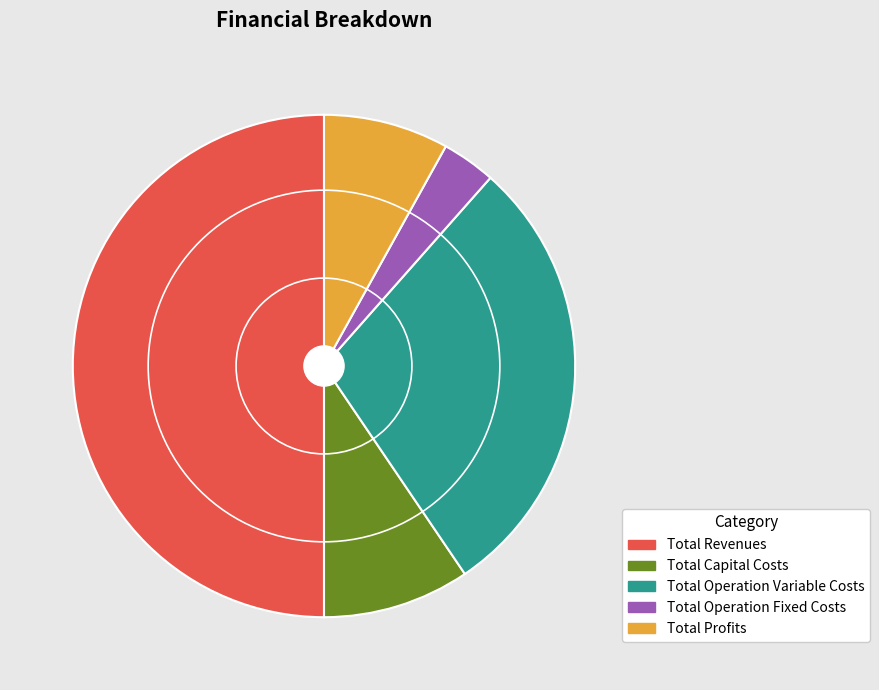

Is it true that Total Revenues is 50% of the pie?

True